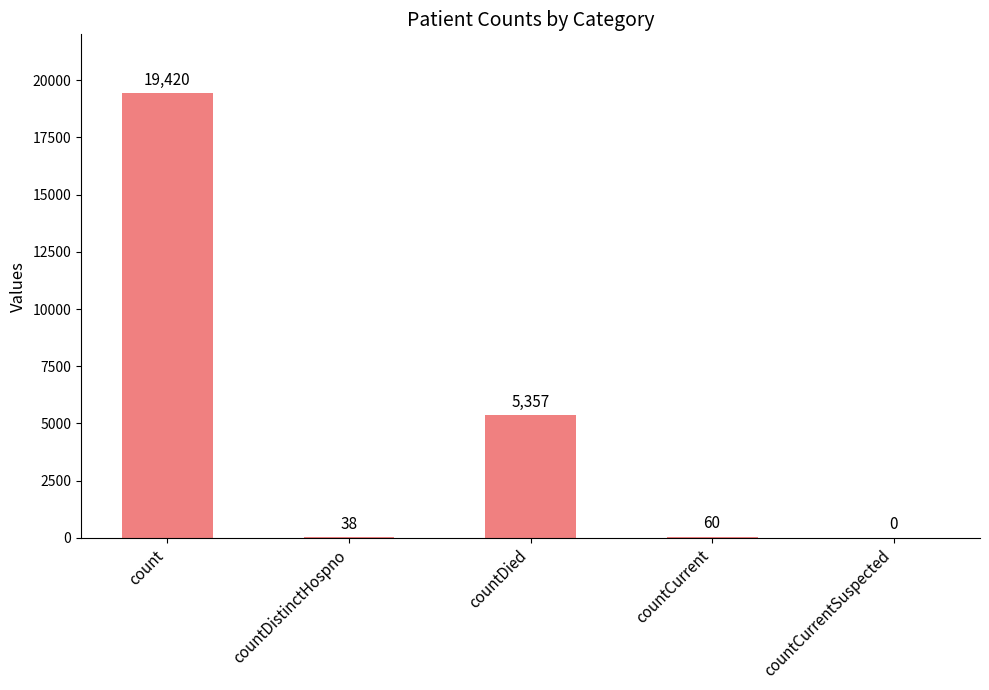

Reading right to left, list all the values displayed in this chart.

countCurrentSuspected=0	countCurrent=60	countDied=5357	countDistinctHospno=38	count=19420